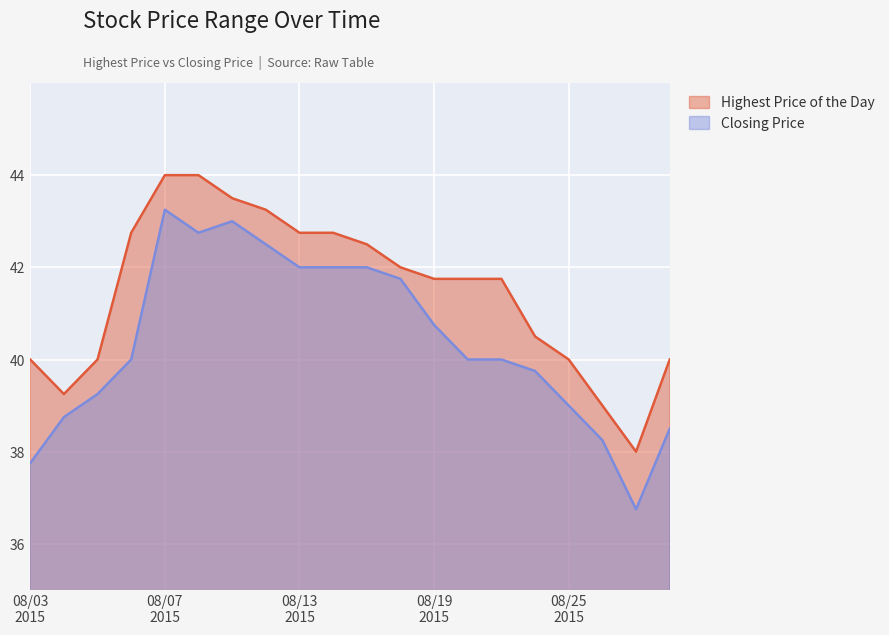

List the series in order of their overall mean, lowest first.

Closing Price, Highest Price of the Day